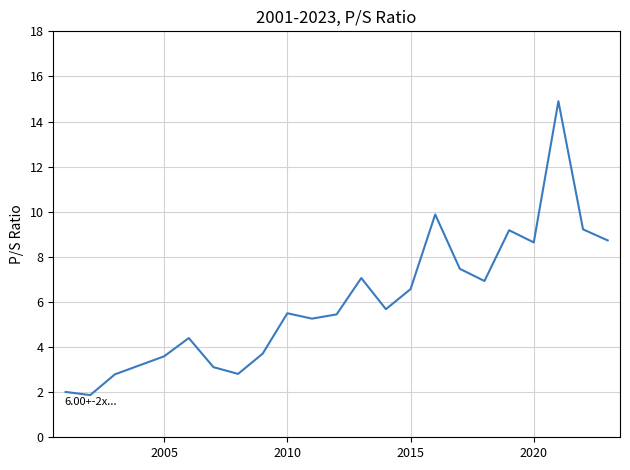

Reading left to right, what are all the values shown in this chart?

2.0	1.9	2.8	3.2	3.6	4.4	3.1	2.8	3.7	5.5	5.3	5.5	7.1	5.7	6.6	9.9	7.5	6.9	9.2	8.6	14.9	9.2	8.7